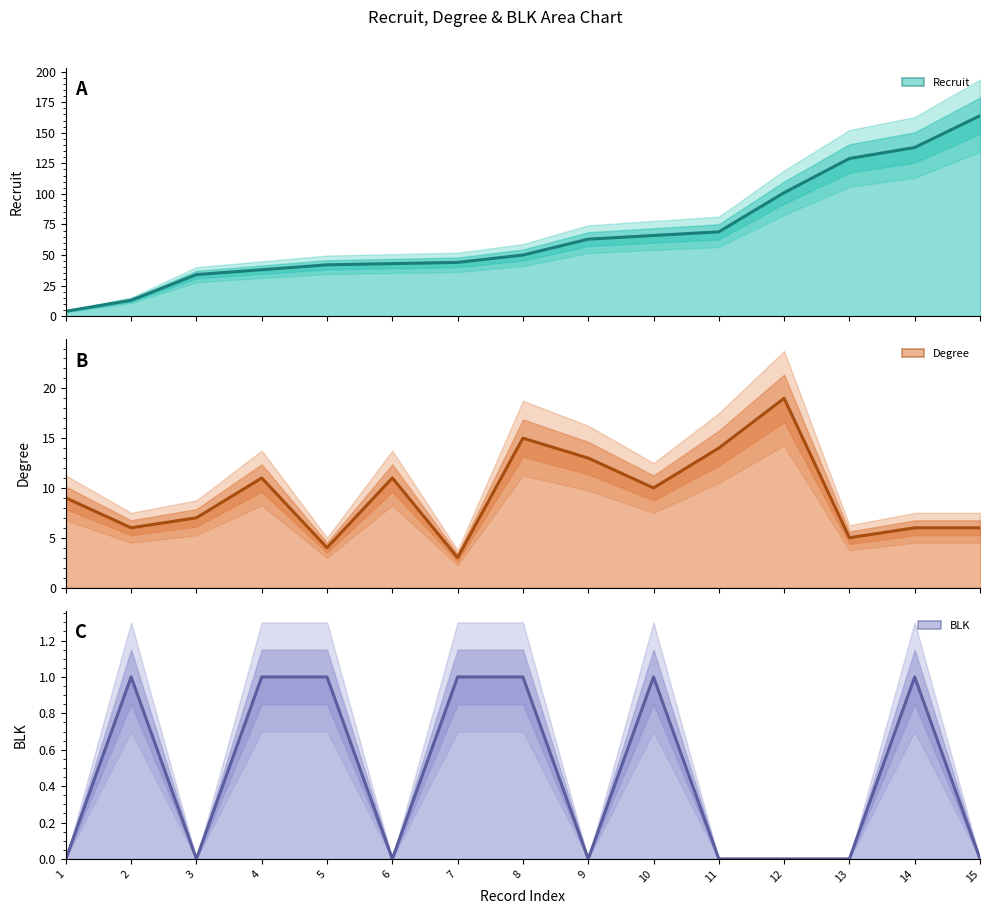

Reading left to right, extract all data points from this chart.

Recruit: 1=4	2=13	3=34	4=38	5=42	6=43	7=44	8=50	9=63	10=66	11=69	12=101	13=129	14=138	15=164
Degree: 1=9	2=6	3=7	4=11	5=4	6=11	7=3	8=15	9=13	10=10	11=14	12=19	13=5	14=6	15=6
BLK: 1=0	2=1	3=0	4=1	5=1	6=0	7=1	8=1	9=0	10=1	11=0	12=0	13=0	14=1	15=0